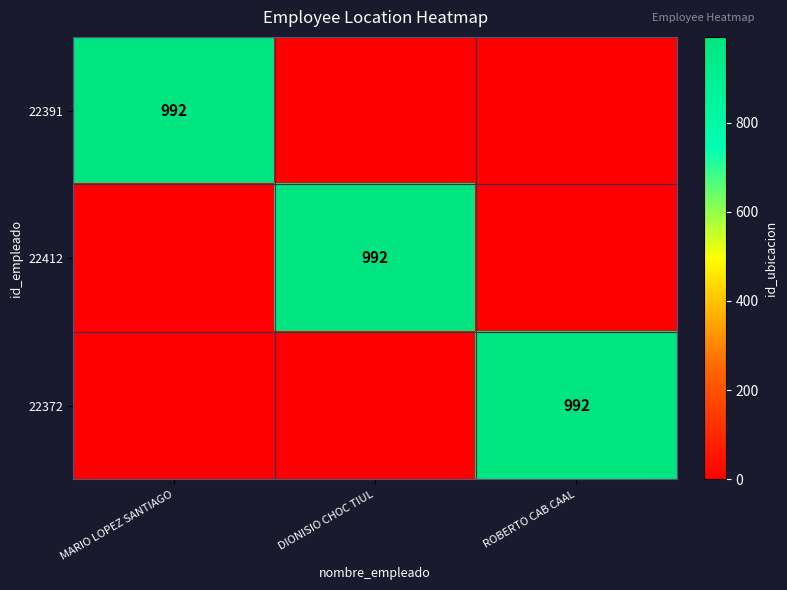

True or false: 22391 has a value of 992 at MARIO LOPEZ SANTIAGO.

True